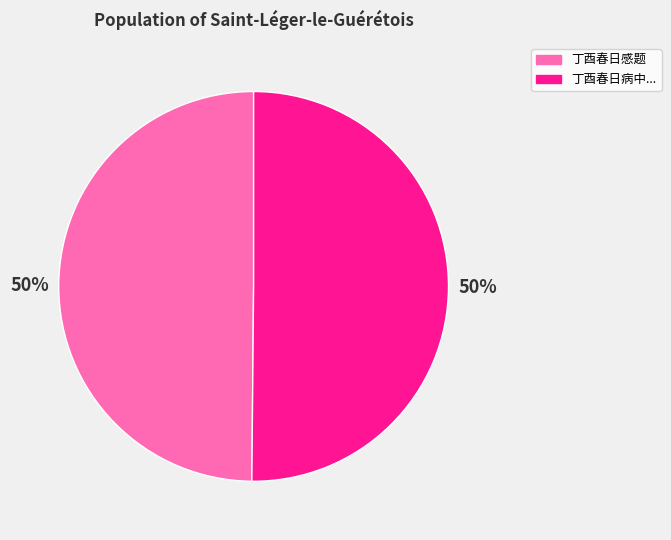

How many slices are in this pie chart?

2